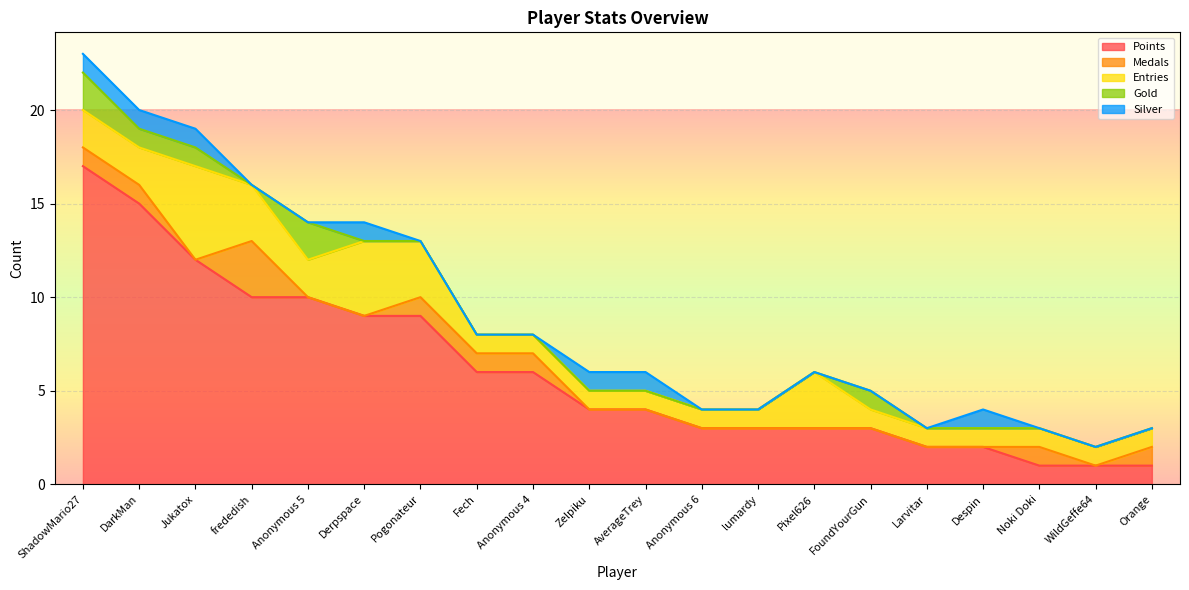

Which category has the highest value in the Points series?

ShadowMario27